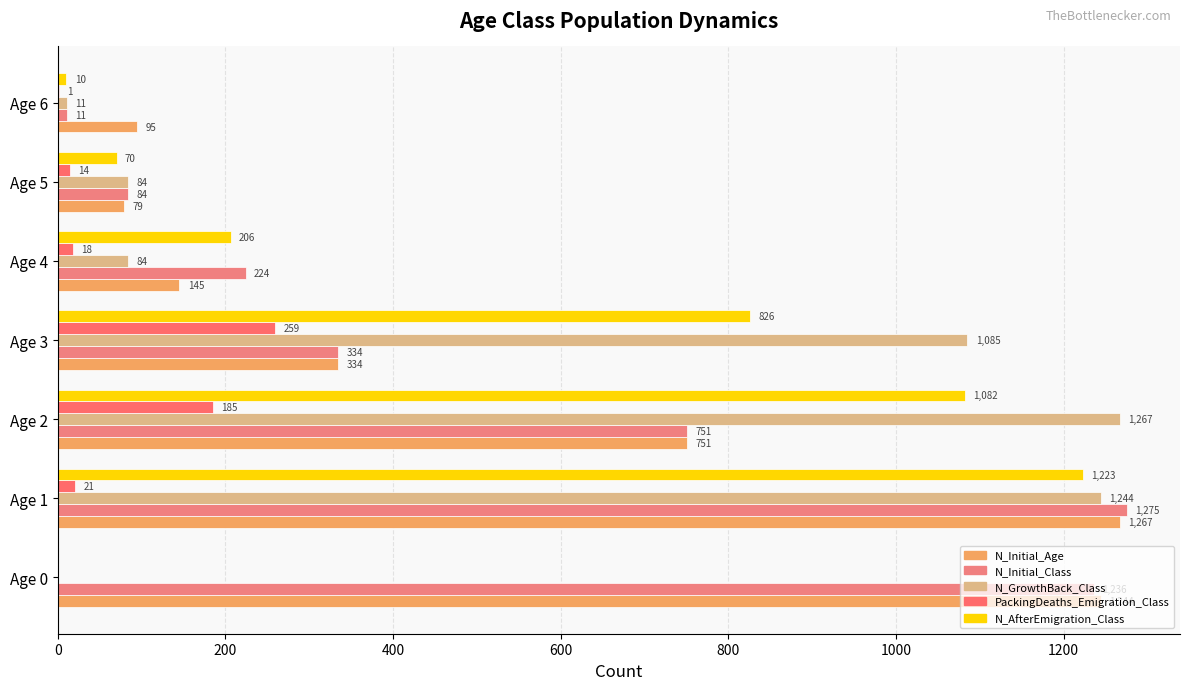

How many positive values does the N_AfterEmigration_Class series have?

6